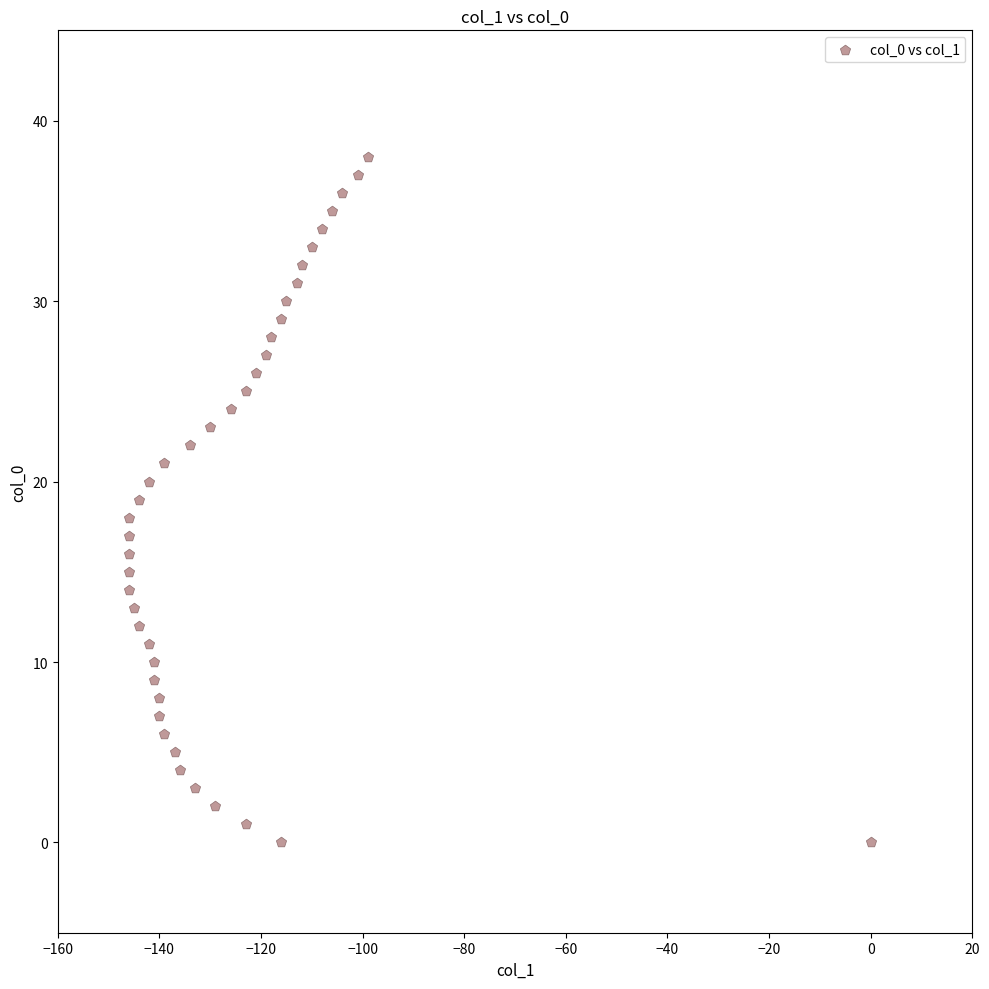

What is the range of X values (max minus min)?

146